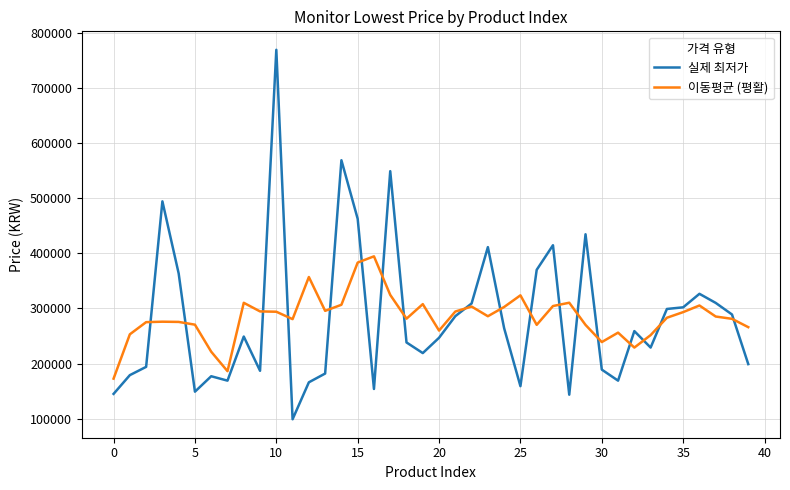

List the series in order of their peak value, lowest first.

이동평균 (평활), 실제 최저가